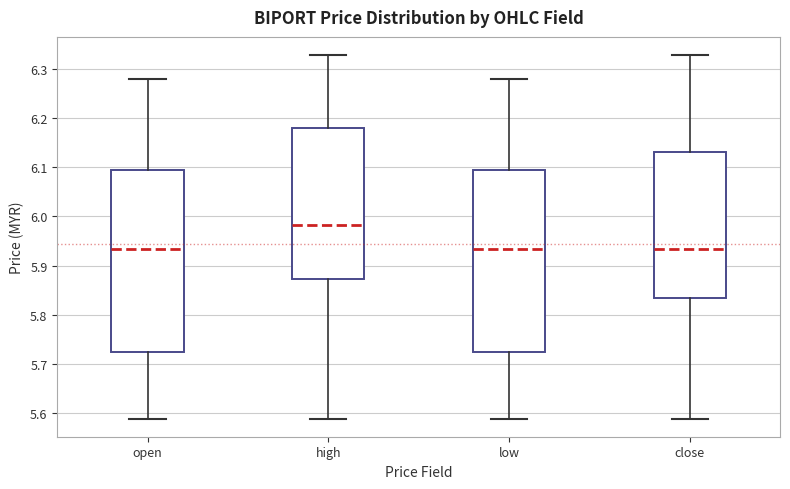

Reading left to right, read every box against the y-axis: the position of its median line, the range the box covers, and the ends of its whiskers. The values are not printed on the chart, so give them approximately, as read against the axis.

open: median 5.93, box 5.72 to 6.09, whiskers 5.59 to 6.28
high: median 5.98, box 5.87 to 6.18, whiskers 5.59 to 6.33
low: median 5.93, box 5.72 to 6.09, whiskers 5.59 to 6.28
close: median 5.93, box 5.83 to 6.13, whiskers 5.59 to 6.33